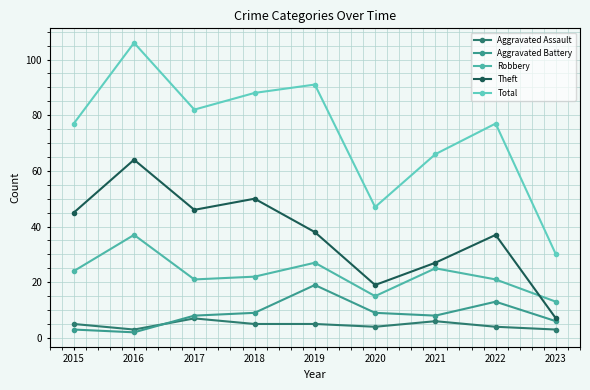

At which label does Theft first exceed 38?

2015